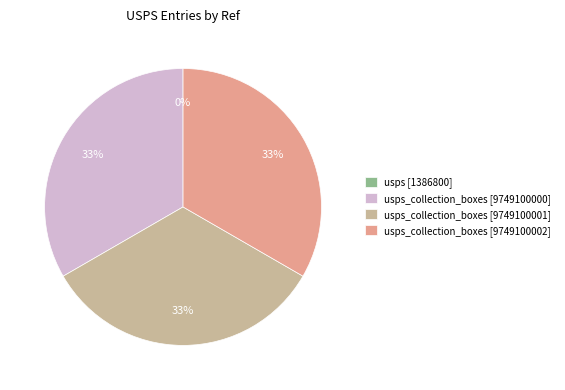

Is there any slice that represents more than half of the pie?

No